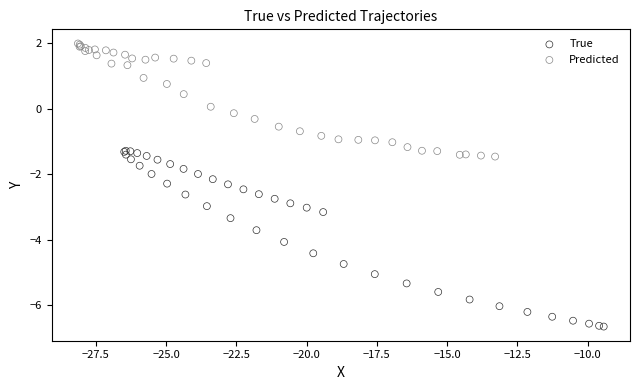

Which series reaches the minimum Y coordinate?

True